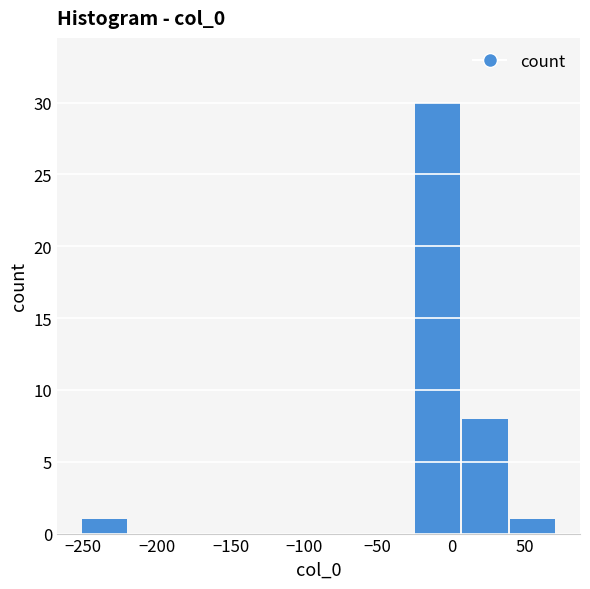

What is the height of the bar covering -250 to -220 on the x-axis? Neither the bar edges nor the heights are printed on the chart, so give them approximately, as read against the axes.

1